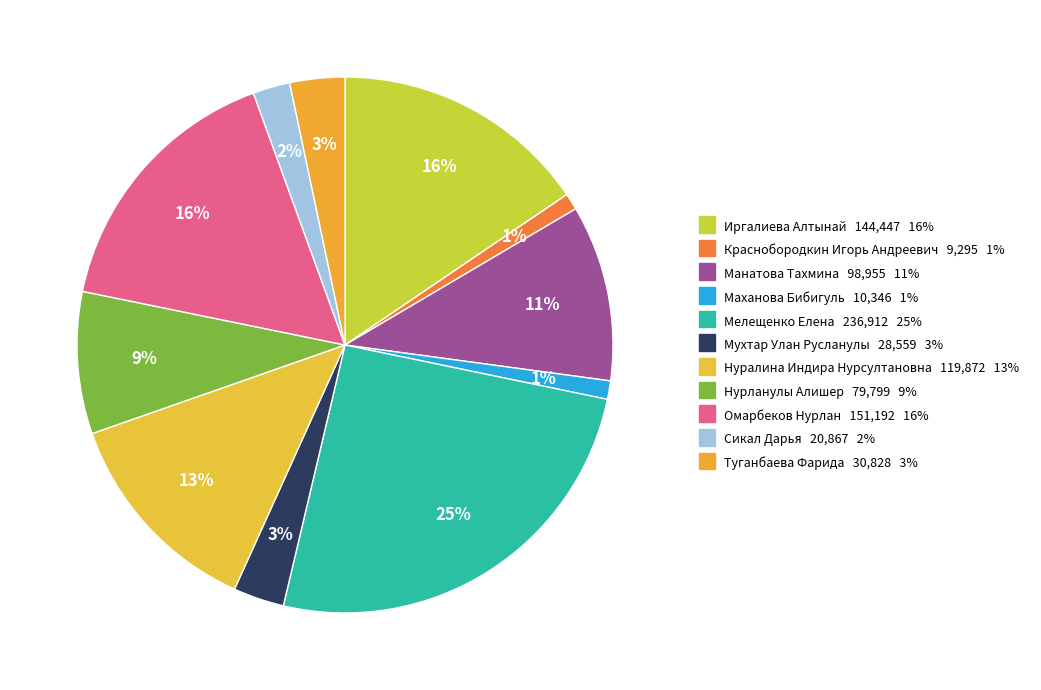

Between Сикал Дарья and Омарбеков Нурлан, which is larger?

Омарбеков Нурлан